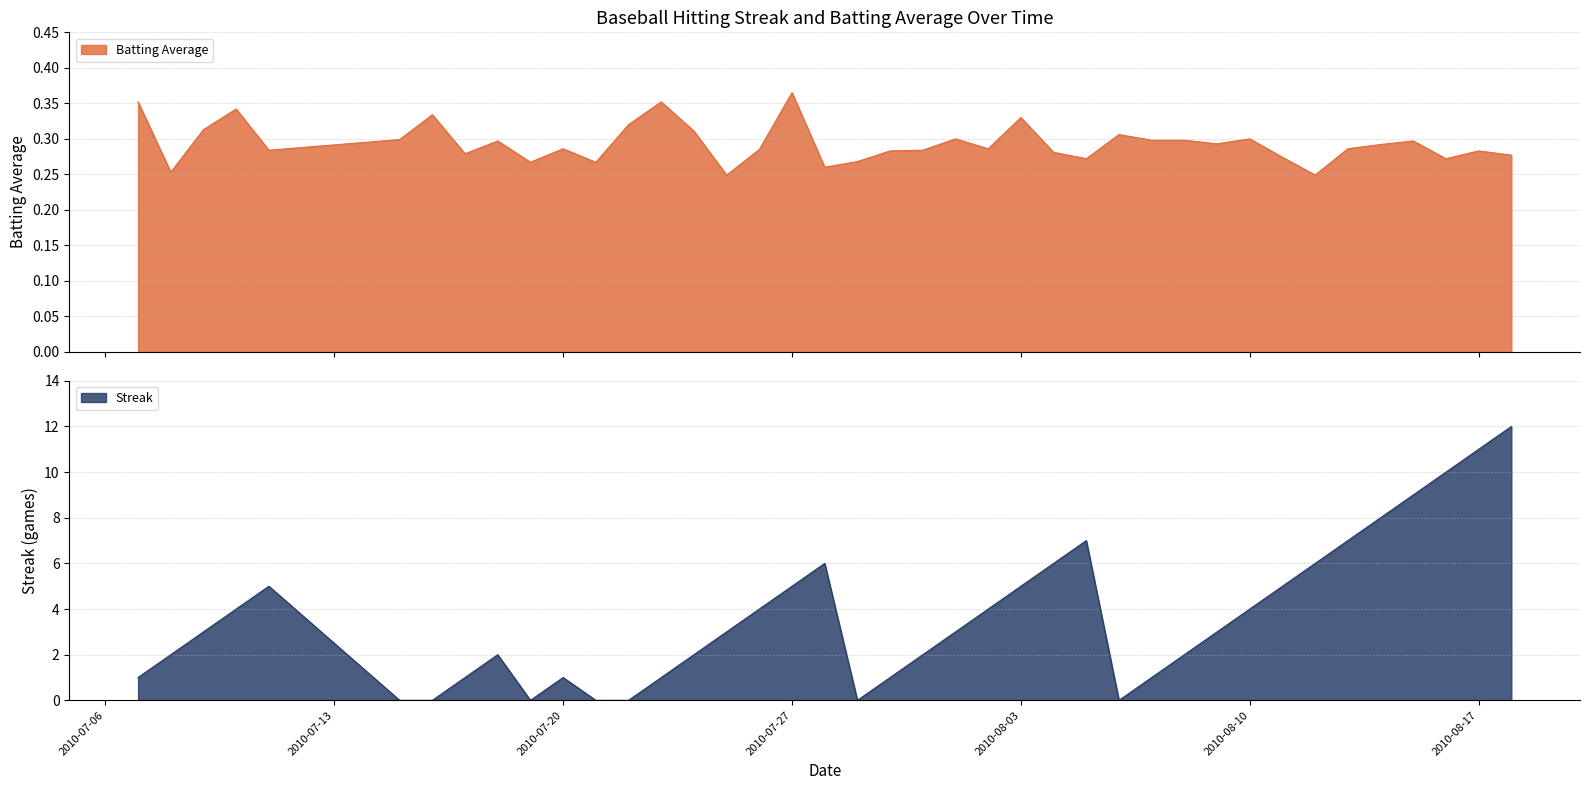

What is the value of the Batting Average point at the 33rd from the left?

0.3